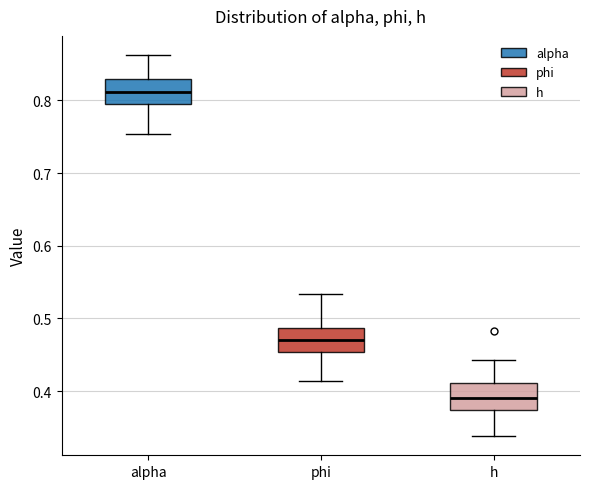

Reading left to right, transcribe this box plot: for each box, give where its median line is, the range the box spans, and where its two whiskers end, as read against the y-axis. The values are not printed on the chart, so give them approximately, as read against the axis.

alpha: median 0.81, box 0.80 to 0.83, whiskers 0.75 to 0.86
phi: median 0.47, box 0.45 to 0.49, whiskers 0.41 to 0.53
h: median 0.39, box 0.37 to 0.41, whiskers 0.34 to 0.44